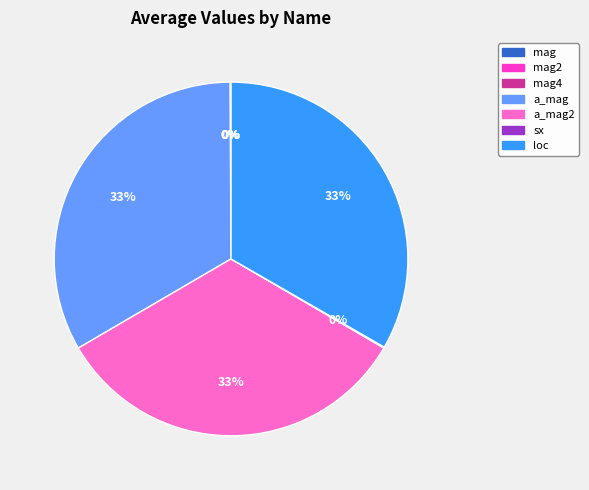

How many slices are in this pie chart?

7